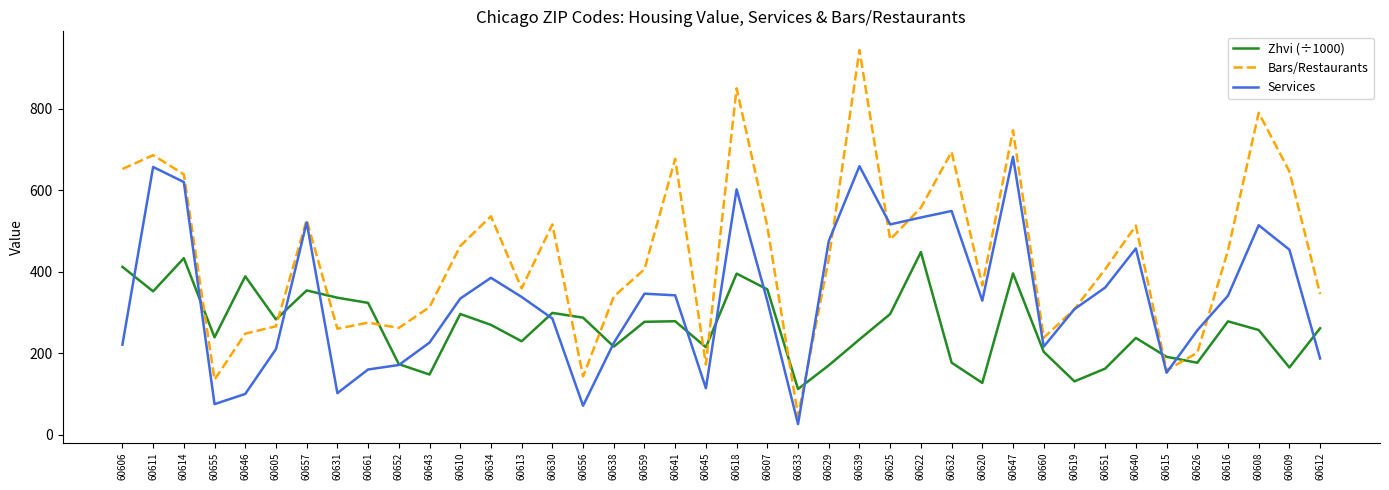

List the series in order of their overall mean, highest first.

Bars/Restaurants, Services, Zhvi (÷1000)